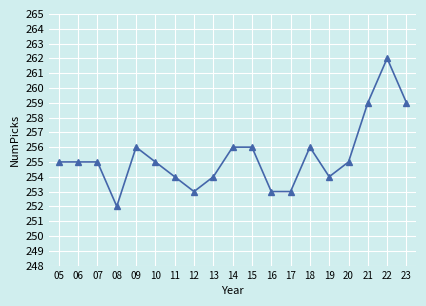

What is the change in value from 10 to 13?

-1